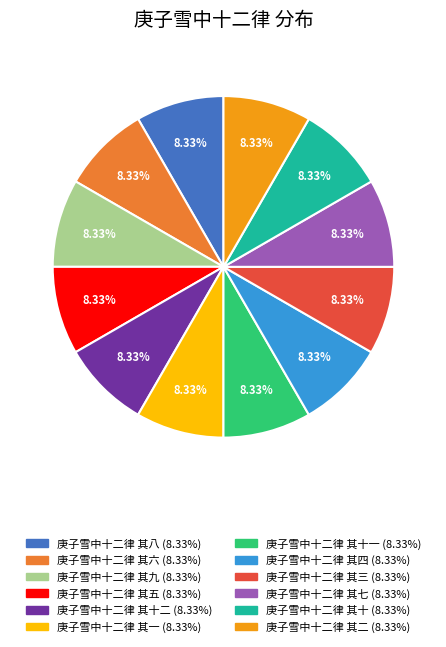

Does any single category account for the majority?

No